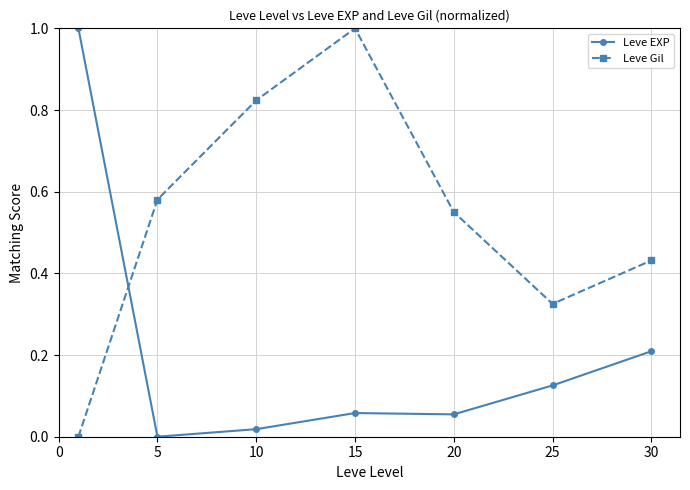

Rank the series by their average value, from lowest to highest.

Leve EXP, Leve Gil